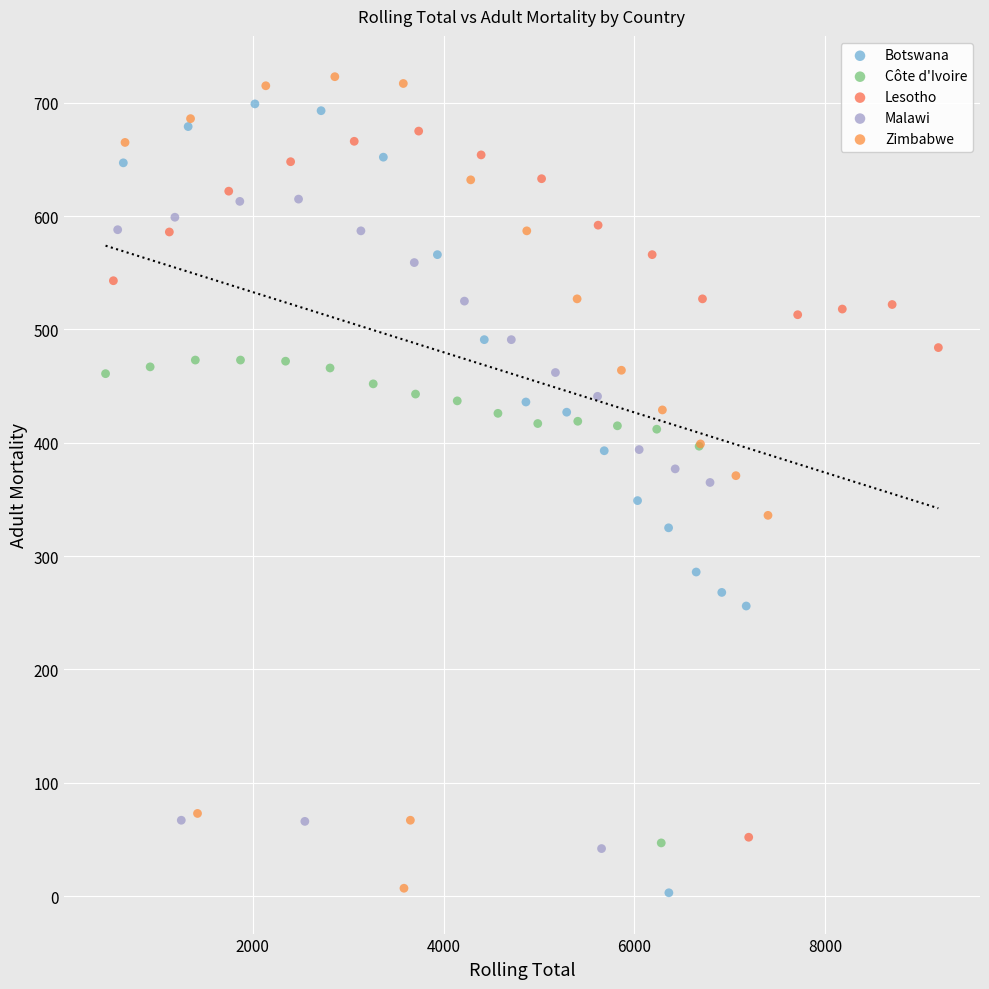

What are all the series names shown in the legend?

Botswana, Côte d'Ivoire, Lesotho, Malawi, Zimbabwe